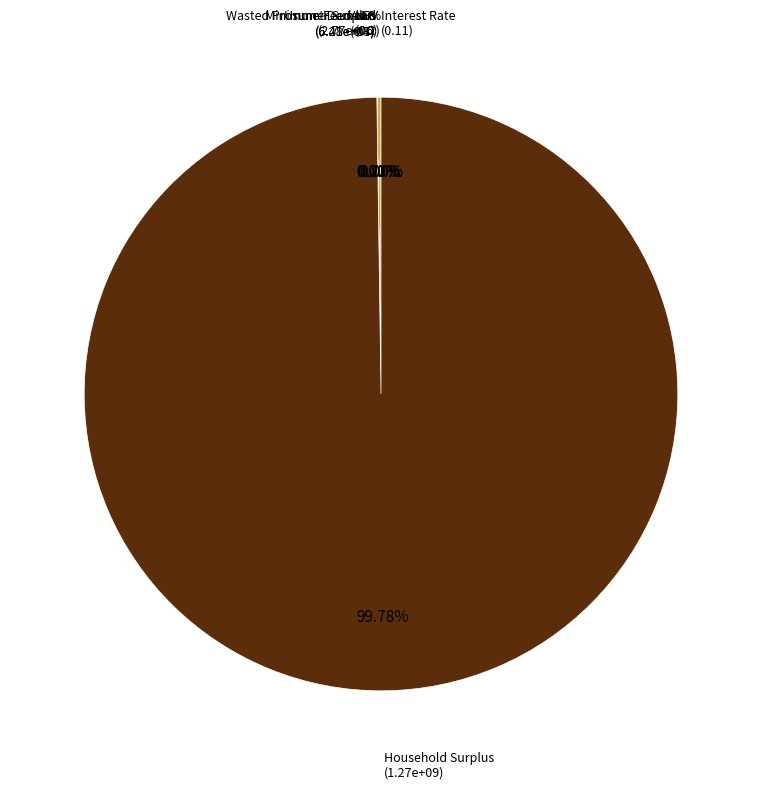

Is there a majority slice in this chart?

Yes